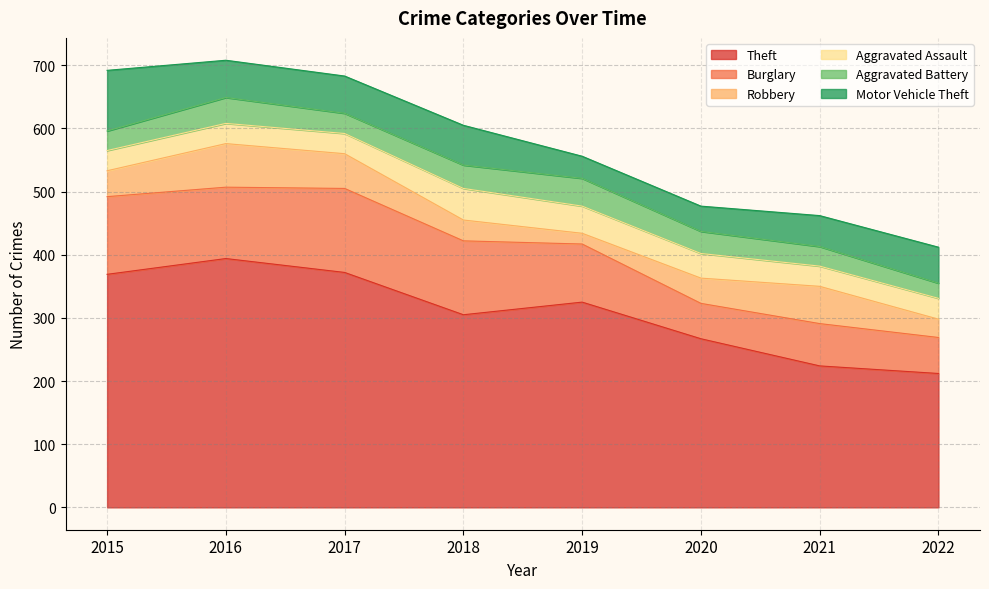

Which series has the largest range (max minus min)?

Theft